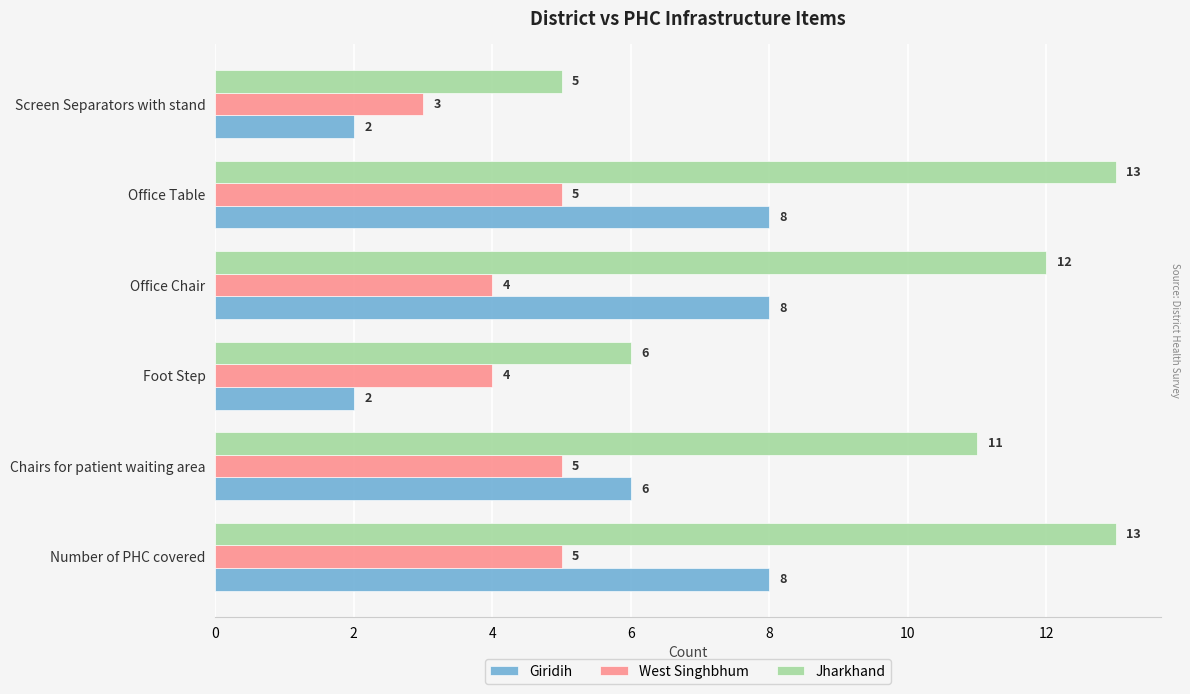

How many data points in Jharkhand are less than 12?

3